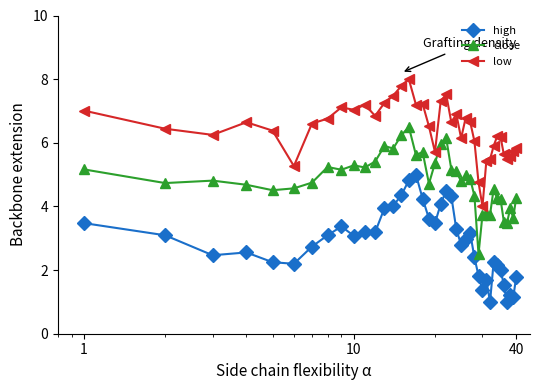

How many data points in low are less than 6?

12